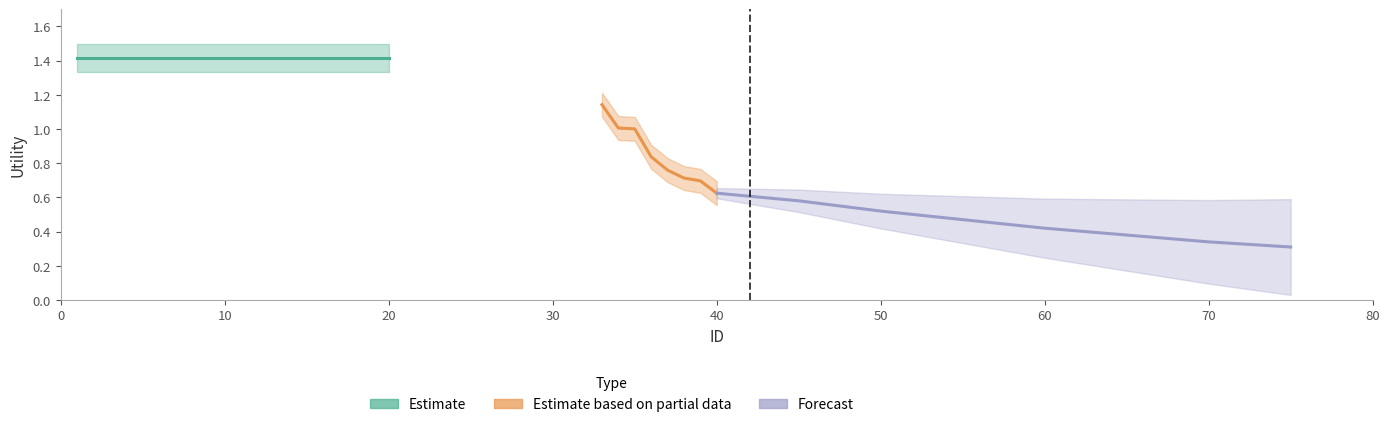

What is the difference between the second highest and minimum values in the Forecast series?

0.3